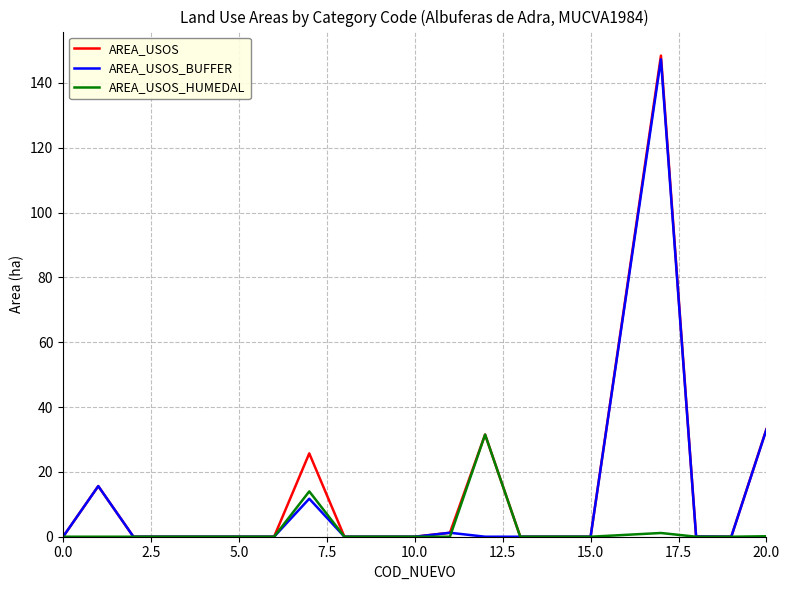

Which series has the widest spread of values?

AREA_USOS